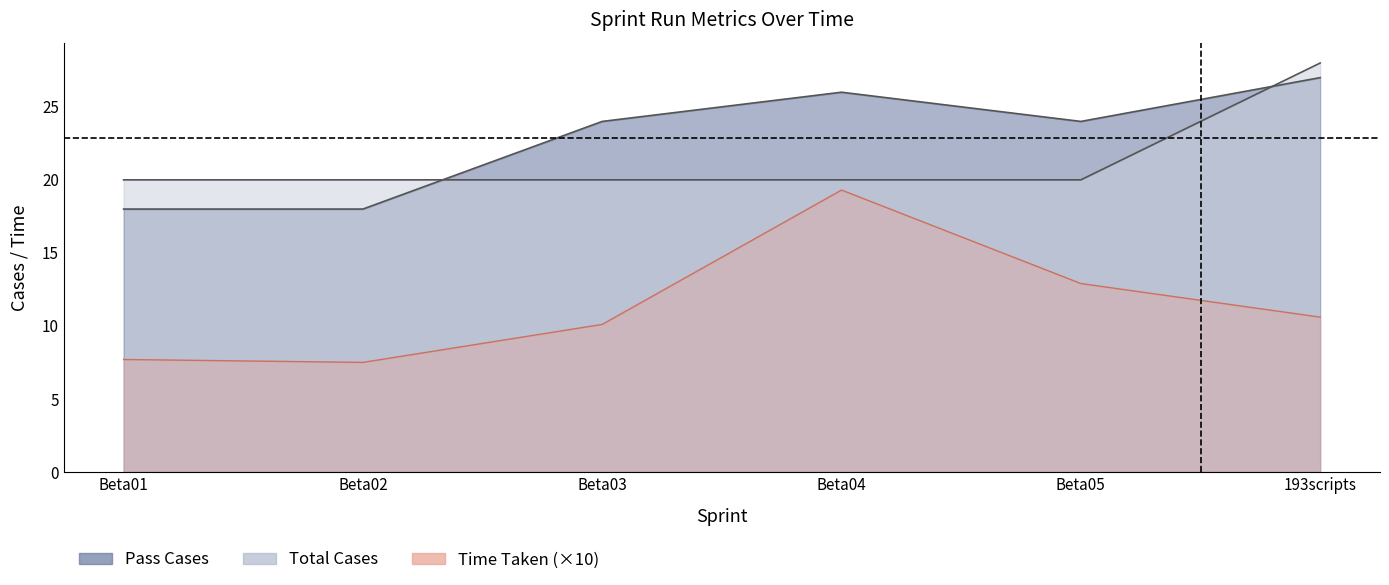

What is the label of the 2nd point from the left?

Beta02